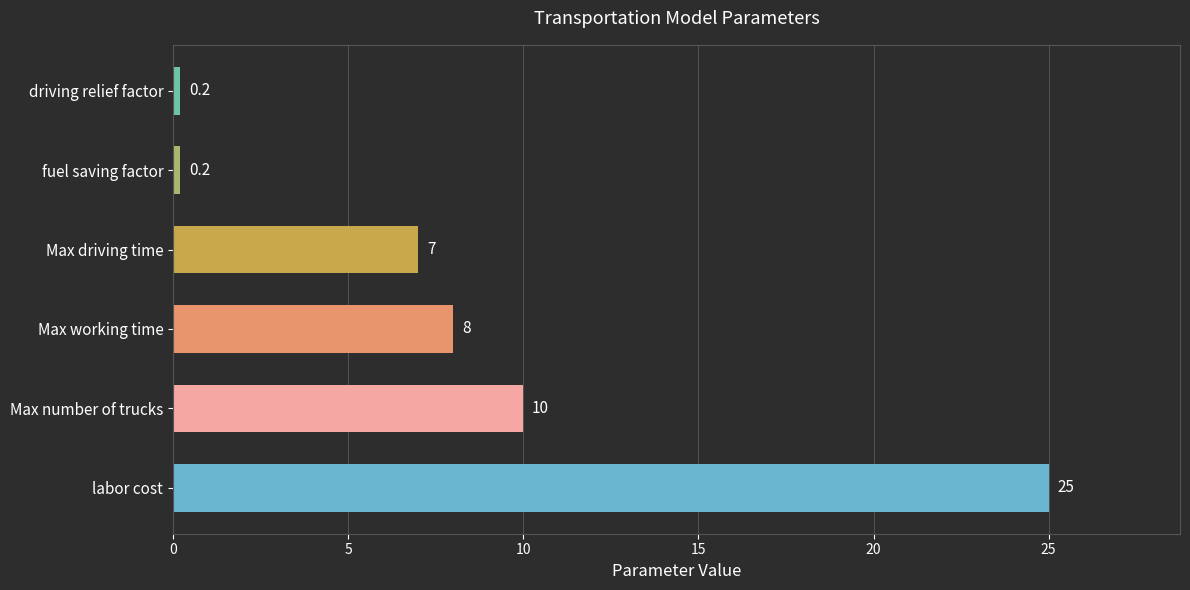

Does the chart contain any negative values?

No